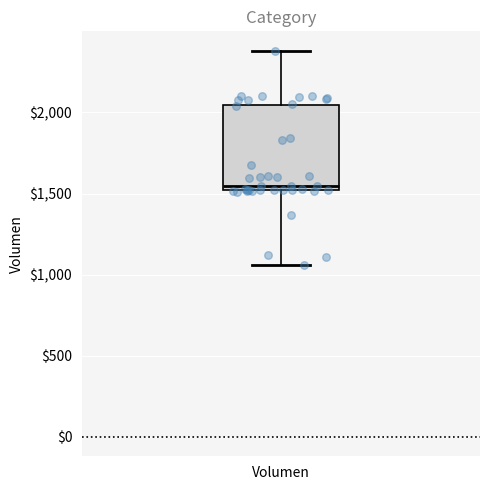

Transcribe this box plot: give where the median line is, the range the box spans, and where the two whiskers end, as read against the y-axis. The values are not printed on the chart, so give them approximately, as read against the axis.

median 1550, box 1500 to 2050, whiskers 1050 to 2400